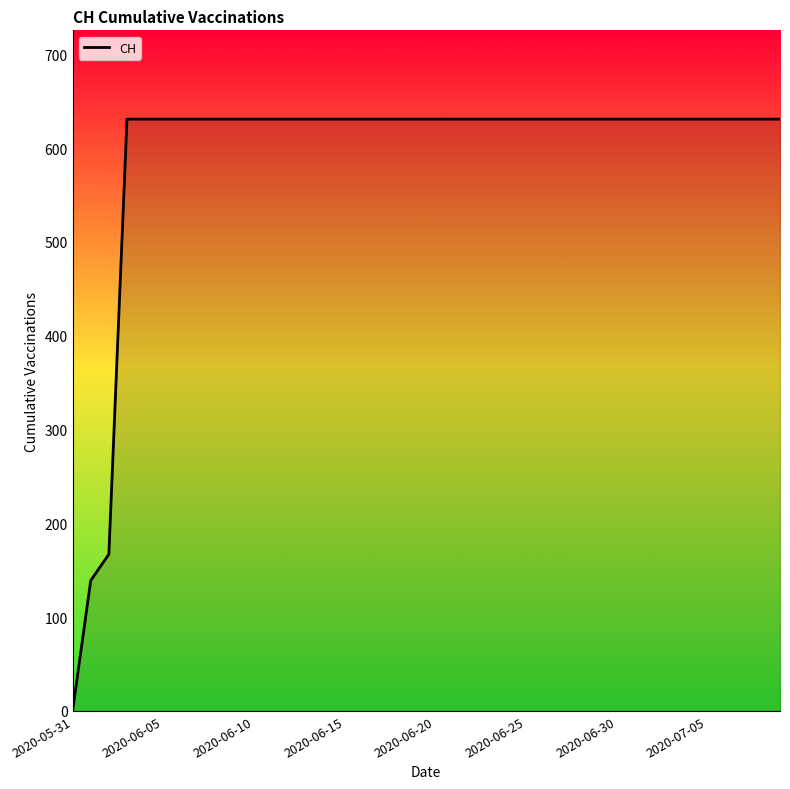

Does the chart display data point markers on the line(s)?

No